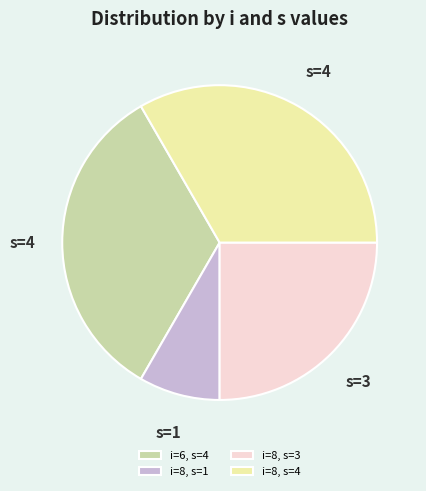

Which category has the smallest portion of the pie?

i=8, s=1